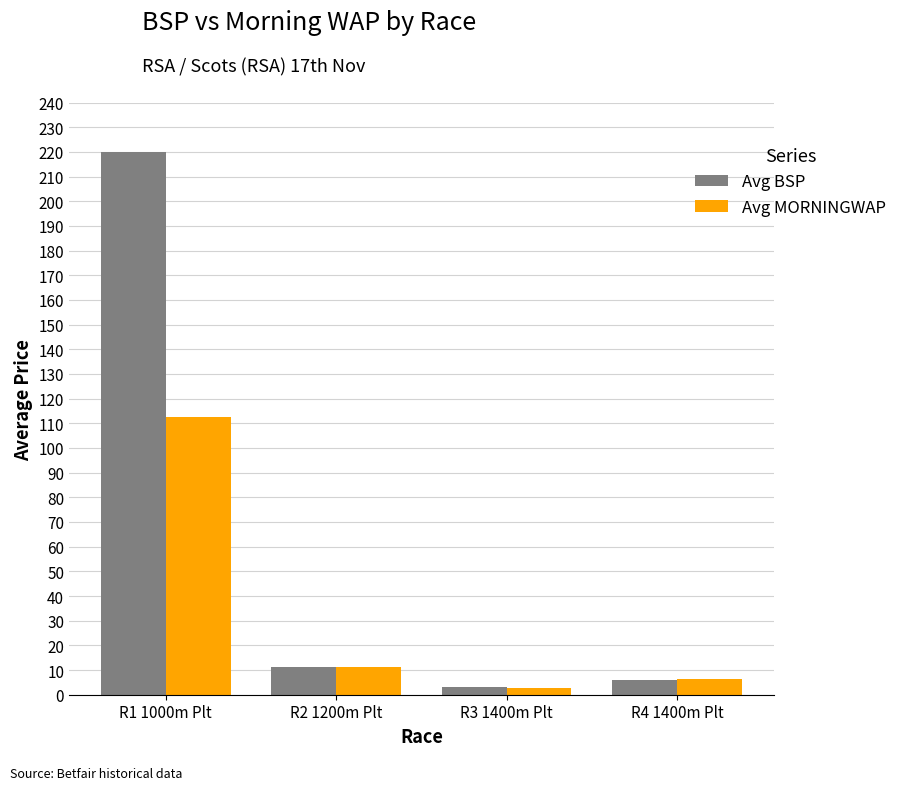

Is the value of Avg BSP at R1 1000m Plt greater than the value of Avg MORNINGWAP at R2 1200m Plt?

Yes